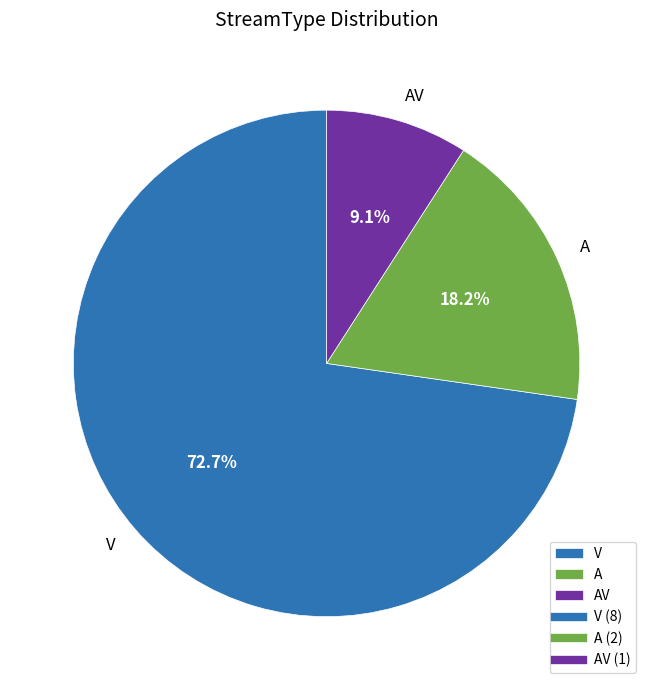

Which category has the biggest portion of the pie?

V